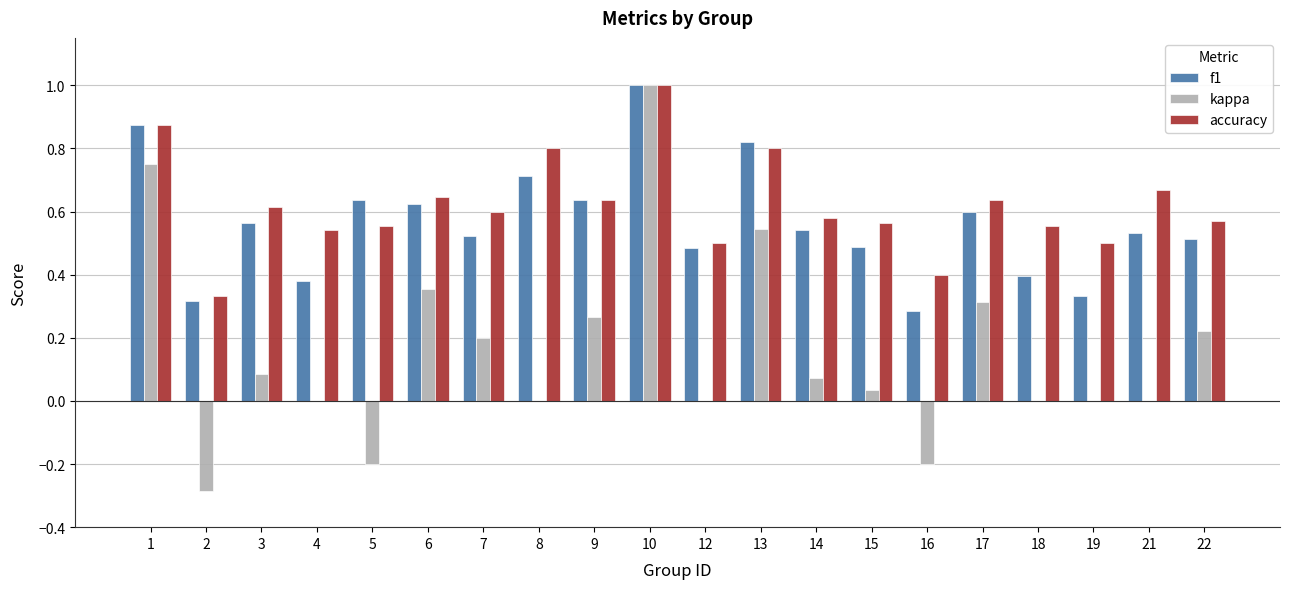

Which series has the largest total across all categories?

accuracy